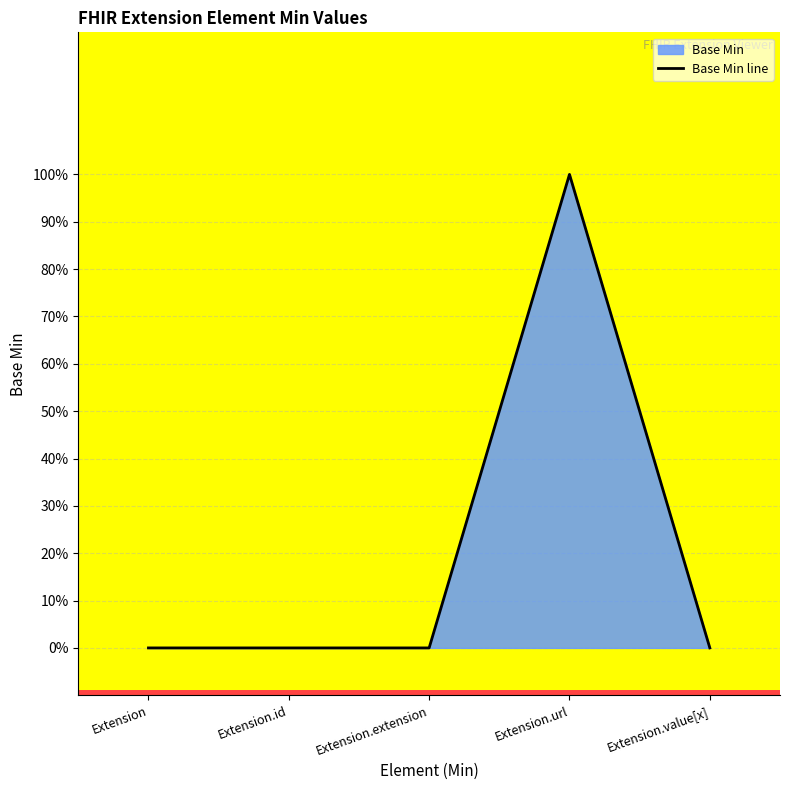

How many categories are shown in the chart?

5